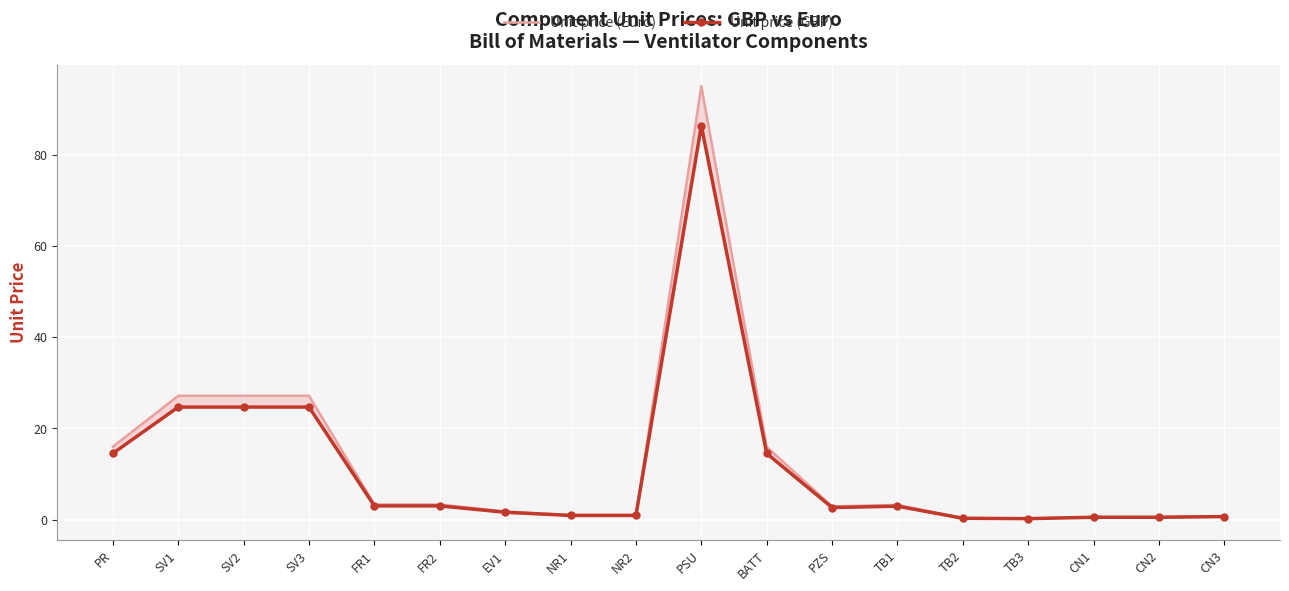

Reading left to right, what are all the values shown in this chart?

Unit price (Euro): 16.0	27.1	27.1	27.1	3.3	3.3	1.8	1.0	1.0	95.0	15.9	2.9	3.2	0.3	0.2	0.6	0.6	0.7
Unit price (GBP): 14.5	24.7	24.7	24.7	3.0	3.0	1.6	0.9	0.9	86.4	14.5	2.6	2.9	0.3	0.2	0.5	0.5	0.7